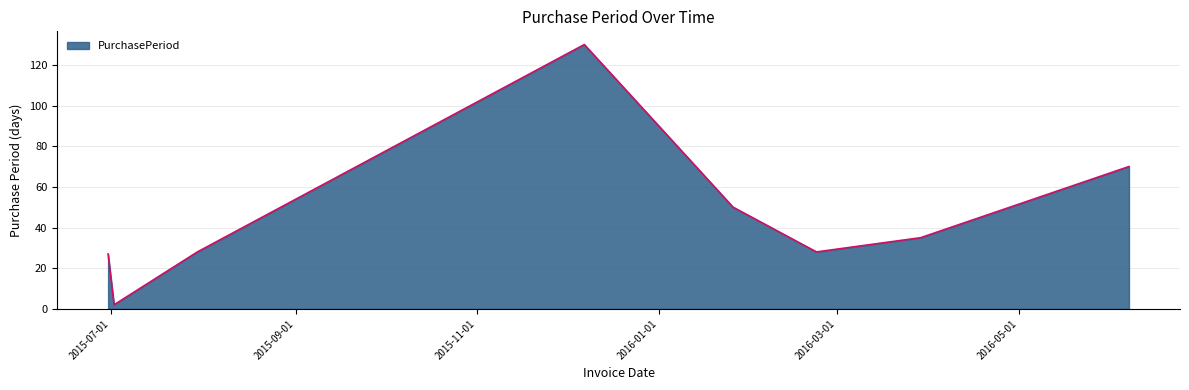

How many interior local peaks (higher than both neighbors) does the data have?

1